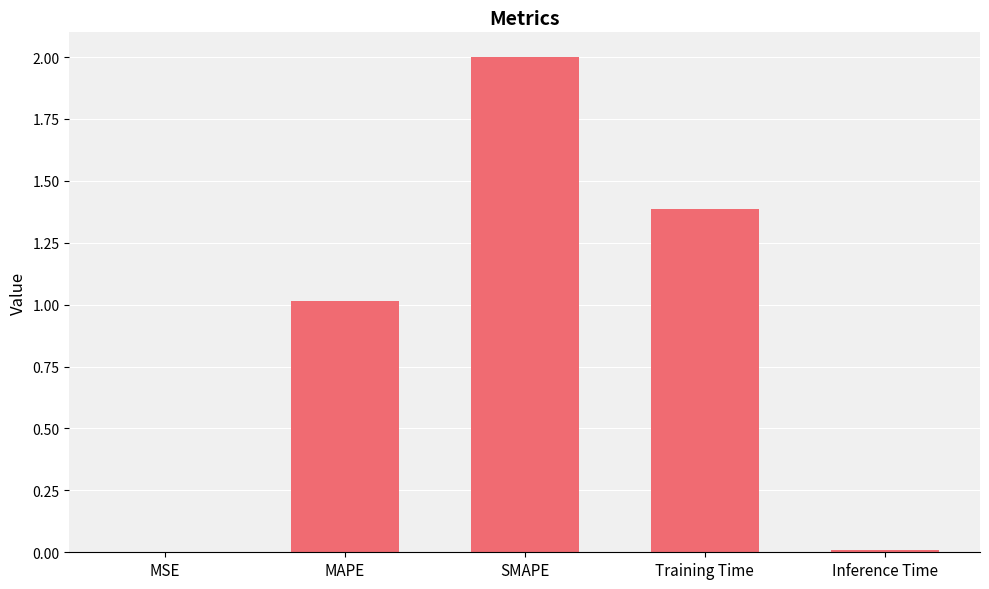

Between Inference Time and SMAPE, which is larger?

SMAPE